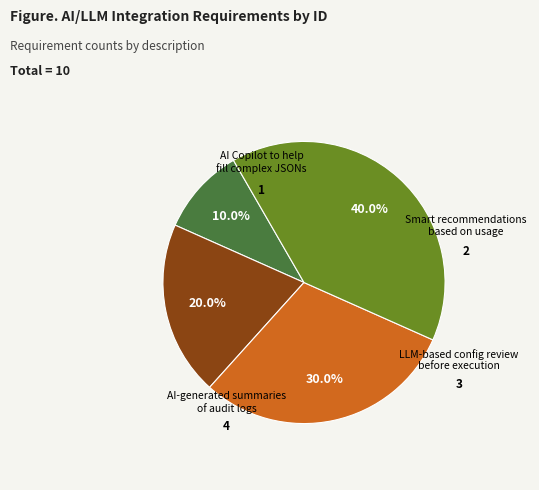

Does any single category account for the majority?

No